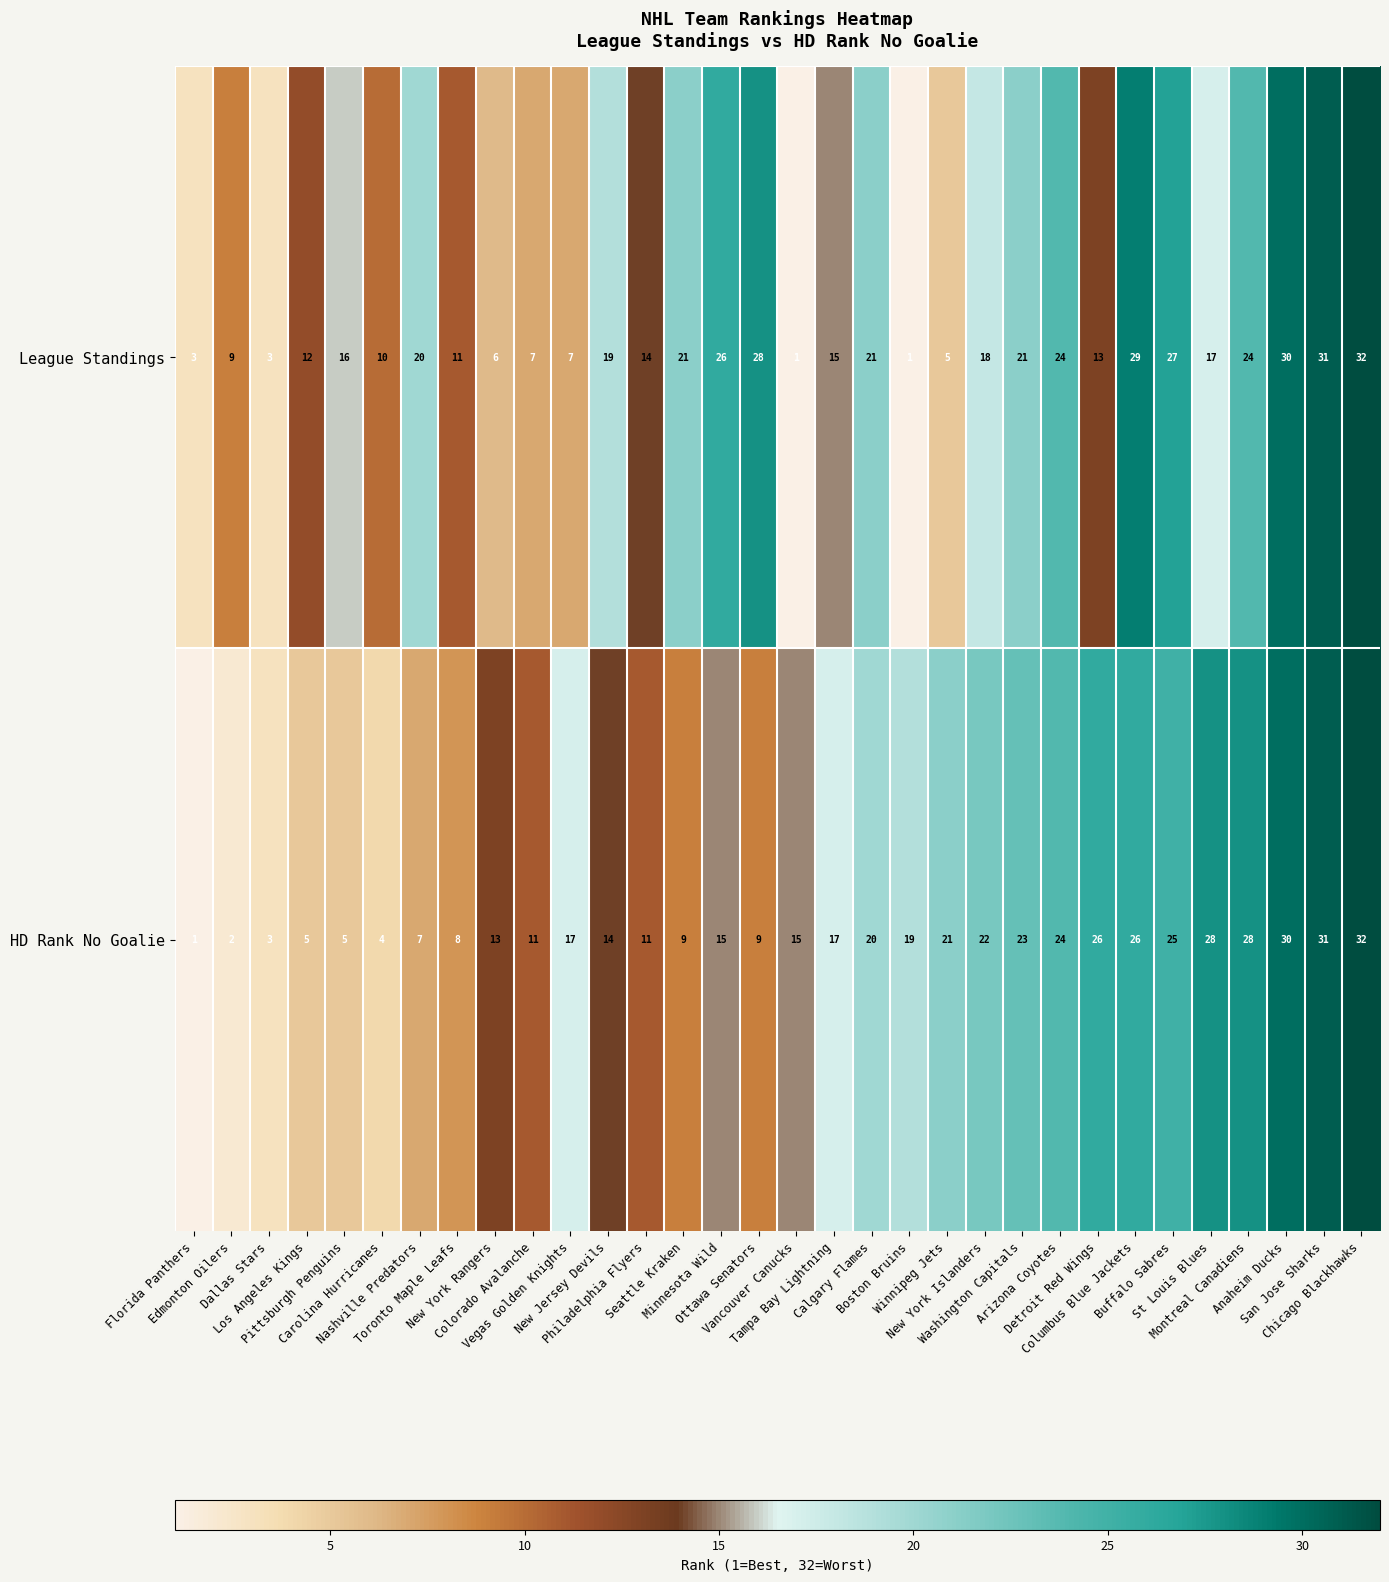

What is the difference between the maximum and minimum values in the League Standings series?

31